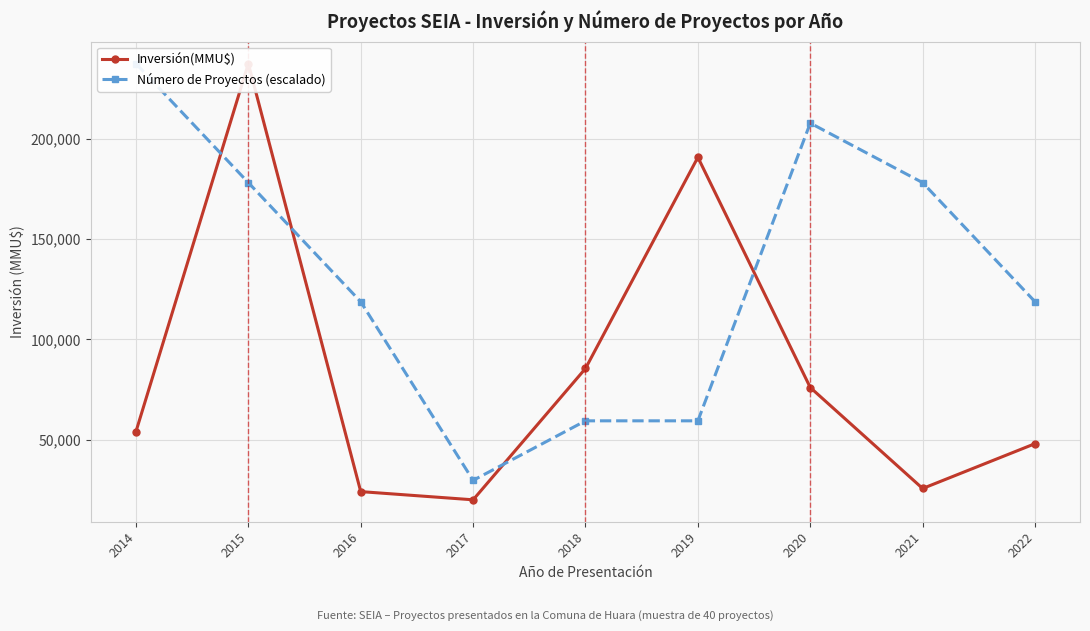

Which category has the highest value in the Inversión(MMU$) series?

2015